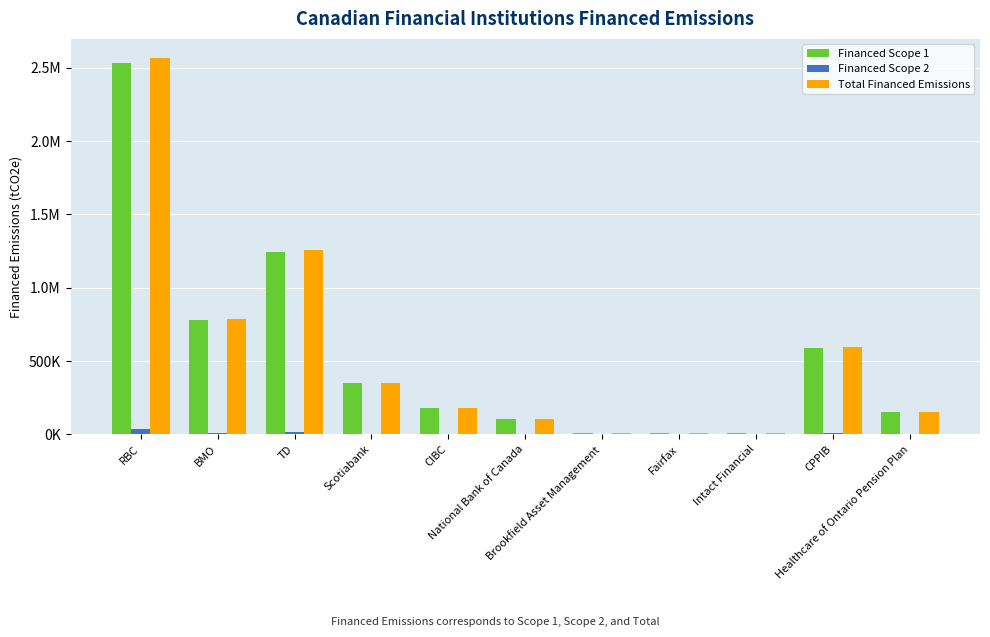

Rank the categories by Financed Scope 2 value from highest to lowest.

RBC, TD, BMO, CPPIB, Scotiabank, CIBC, Healthcare of Ontario Pension Plan, National Bank of Canada, Fairfax, Intact Financial, Brookfield Asset Management